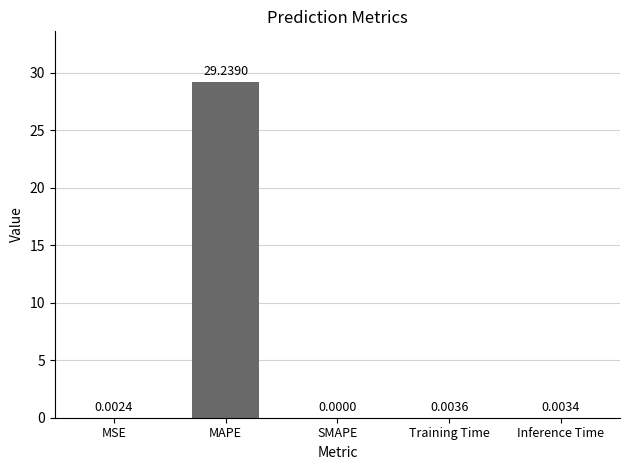

Which category has the highest value across all series?

MAPE